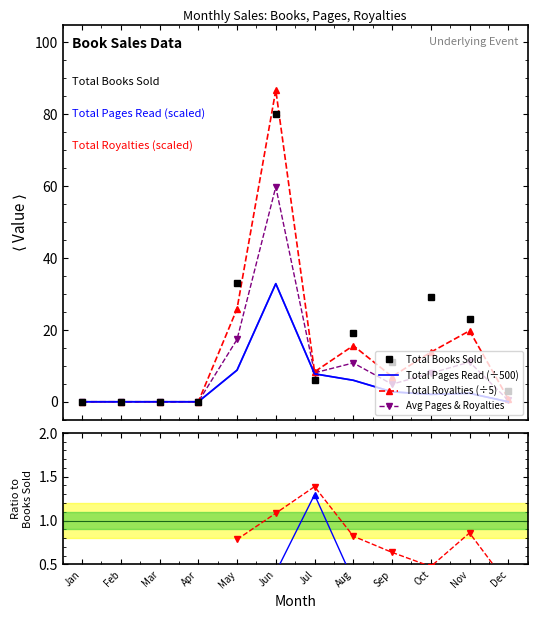

True or false: Total Books Sold has a value of 40.6 at Jun.

False